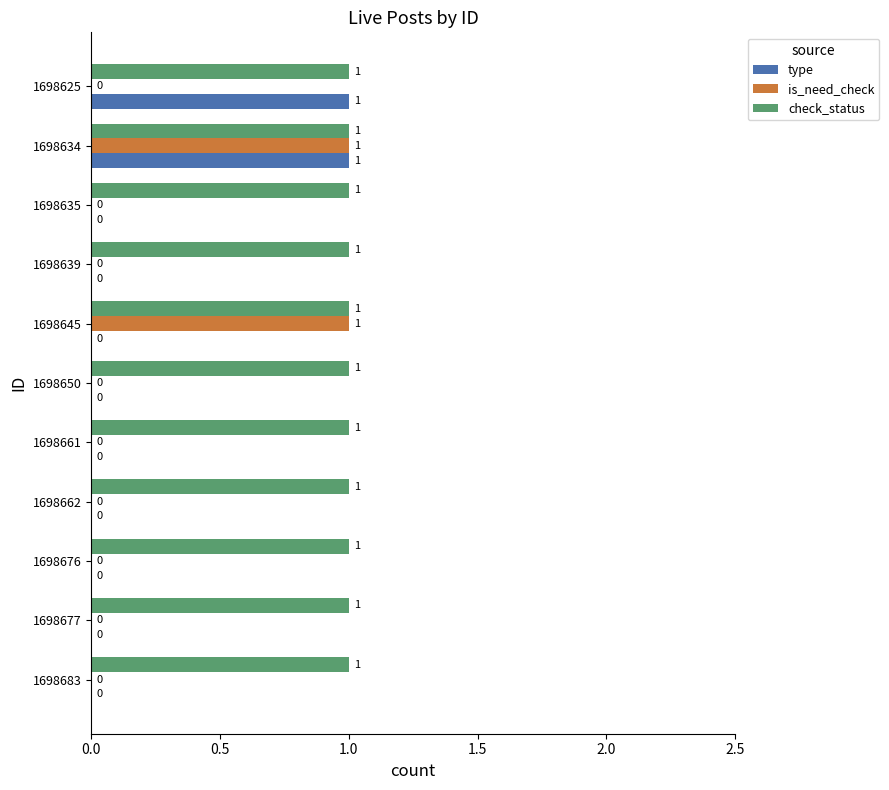

True or false: type has a value of 0 at 1698634.

False